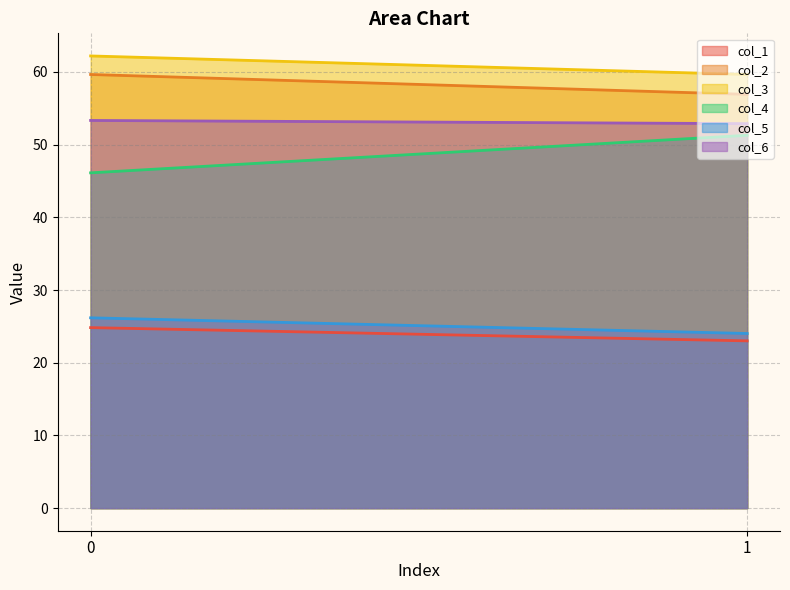

What is the difference between the maximum and minimum values in the col_2 series?

2.7